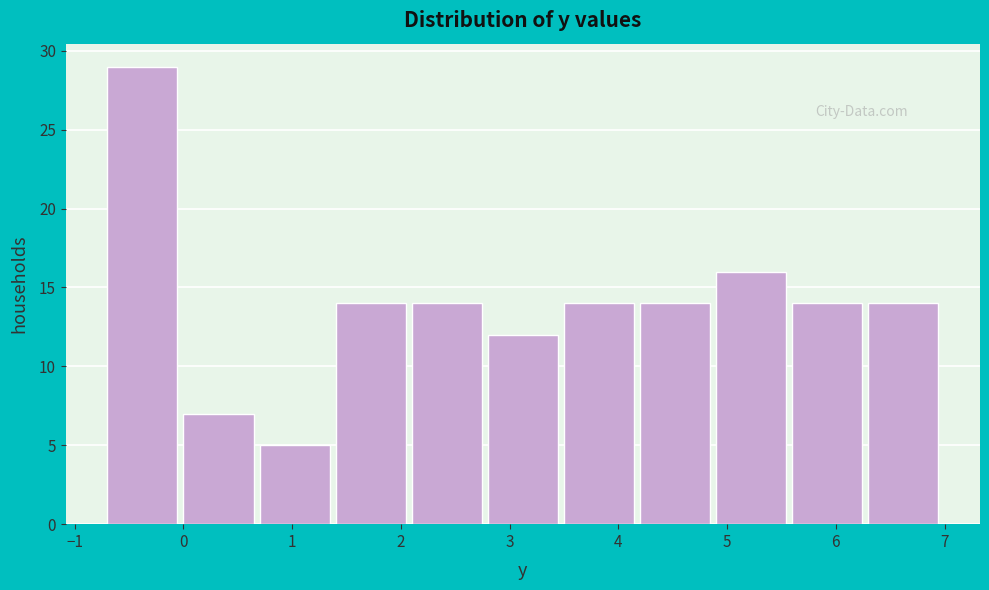

Which range on the x-axis has the tallest bar?

-0.7 to 0.0